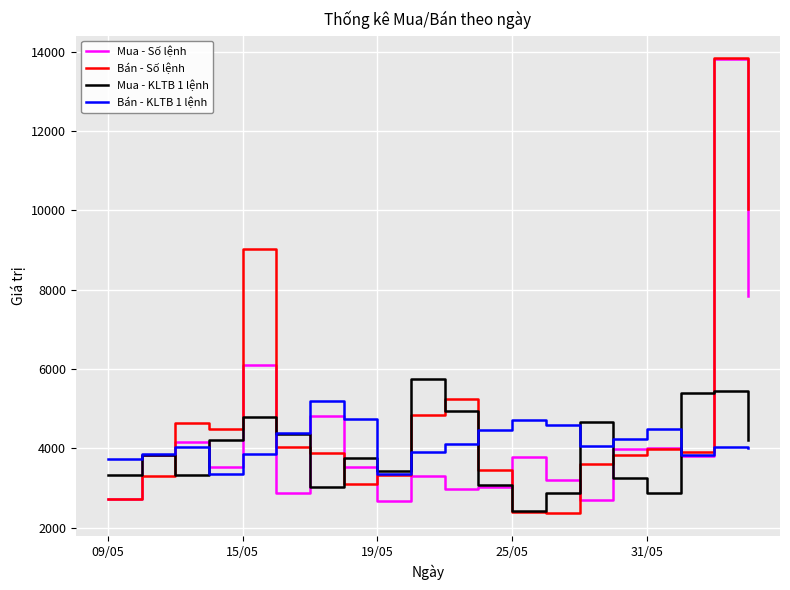

What is the minimum value for Mua - KLTB 1 lệnh?

2416